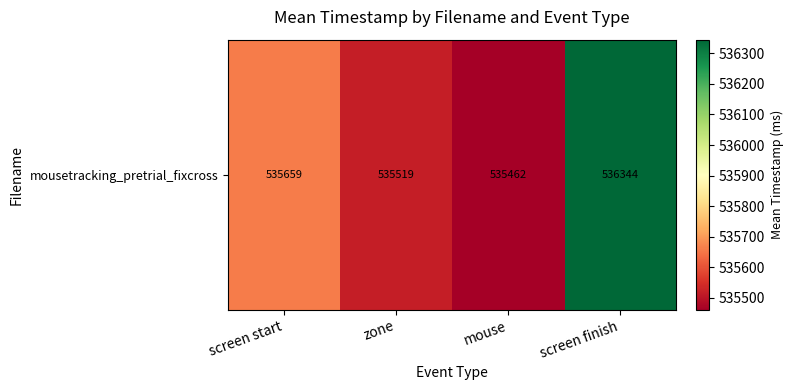

What is the sum of the values at screen start and zone?

1071178.2